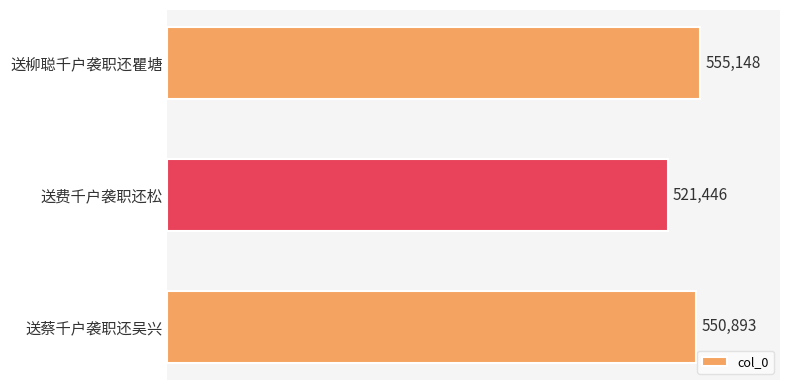

List the labels in order of value, smallest first.

送费千户袭职还松, 送蔡千户袭职还吴兴, 送柳聪千户袭职还瞿塘